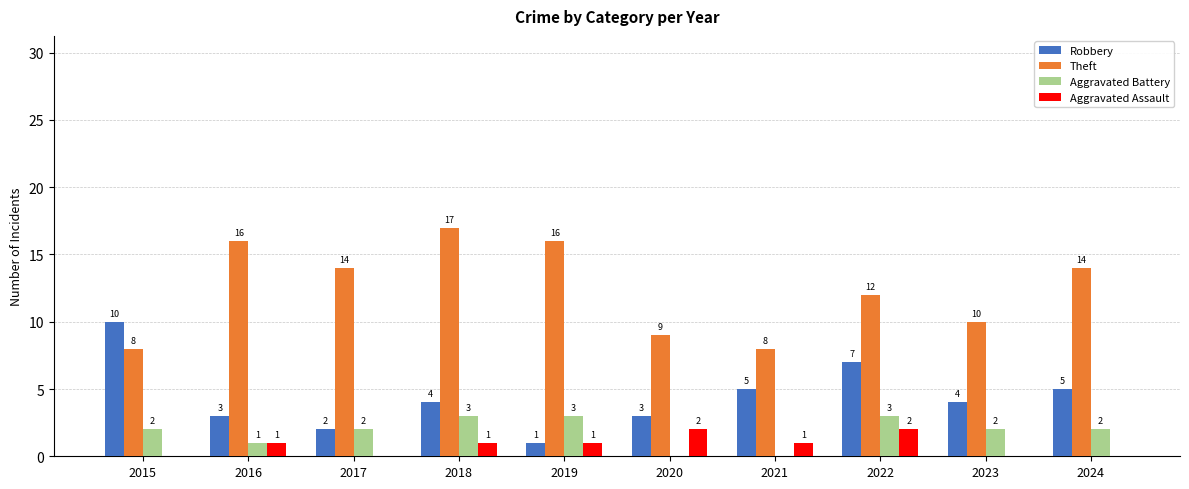

Between 2019 and 2020, which series saw the biggest shift?

Theft